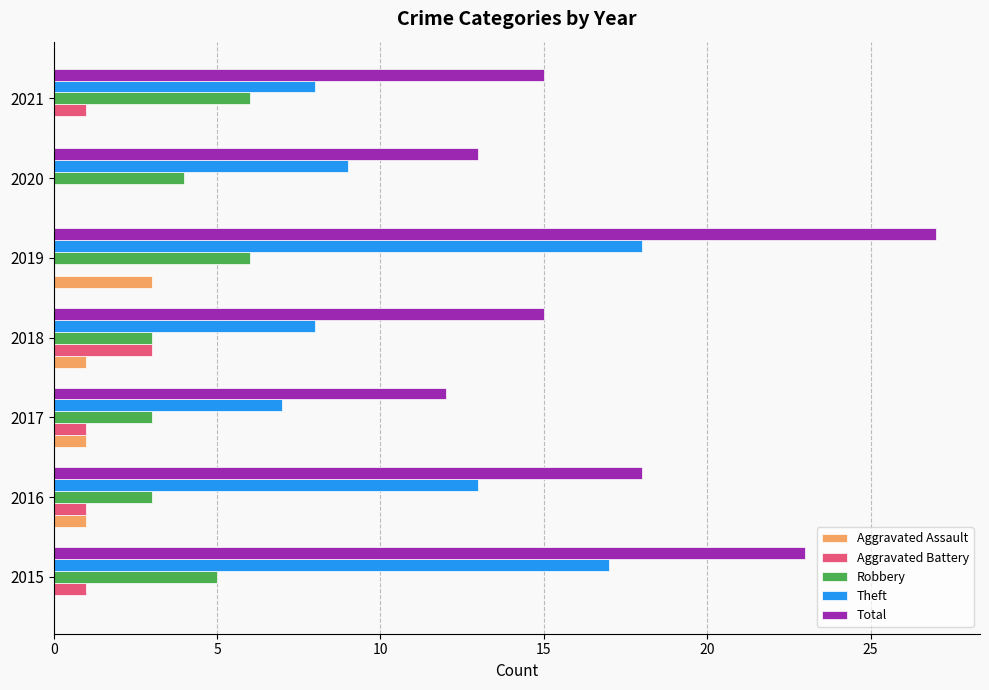

The value of Aggravated Battery at 2017 is 2. True or false?

False